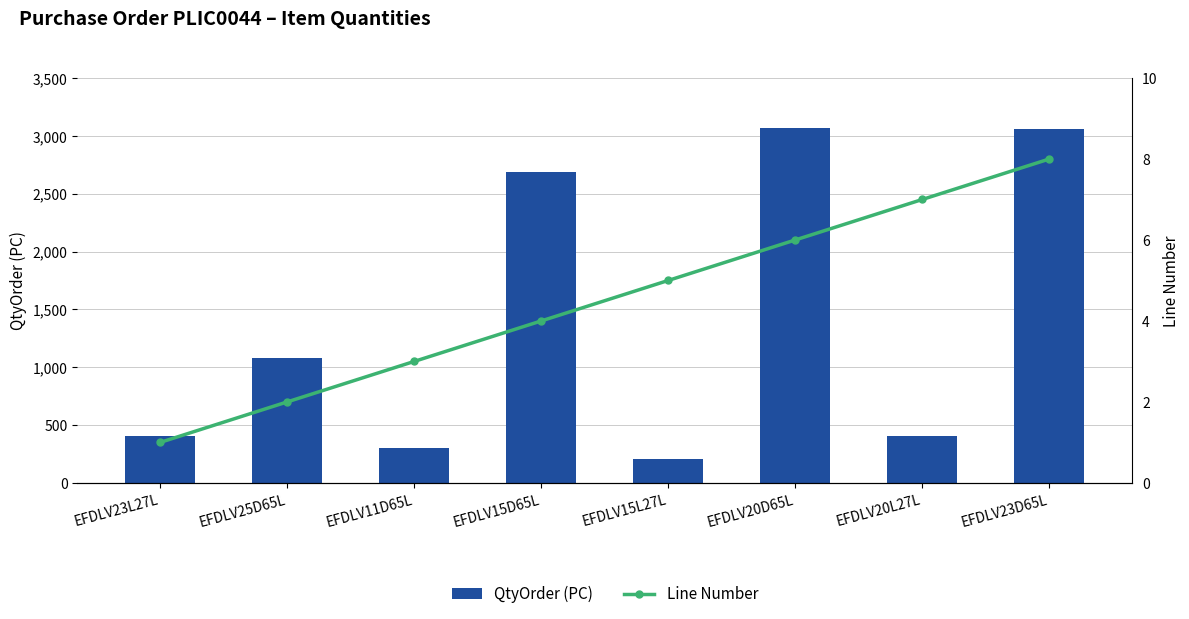

Rank the categories by Line Number value from lowest to highest.

EFDLV23L27L, EFDLV25D65L, EFDLV11D65L, EFDLV15D65L, EFDLV15L27L, EFDLV20D65L, EFDLV20L27L, EFDLV23D65L